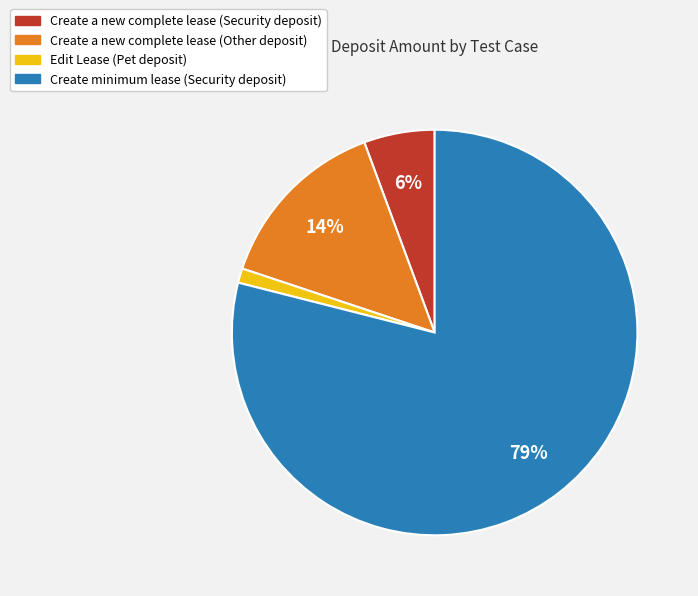

Is there any slice that represents more than half of the pie?

Yes